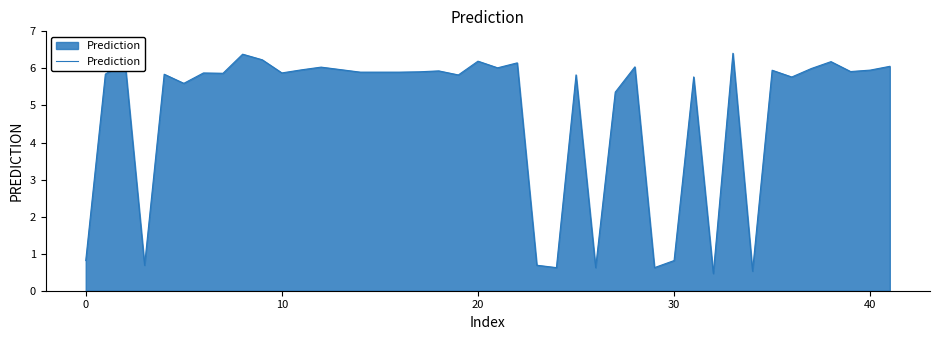

What is the minimum value shown in the chart?

0.5